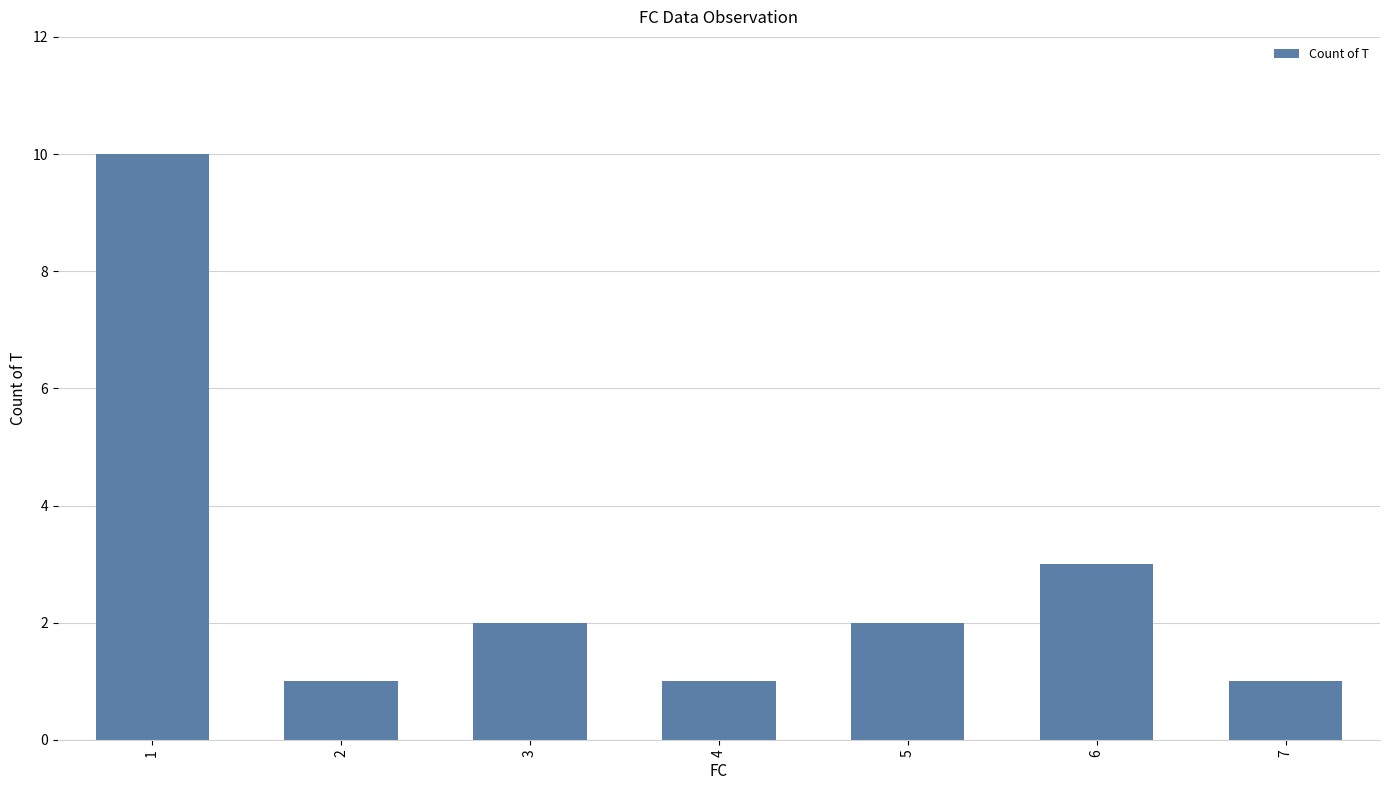

What is the difference between the maximum and minimum values?

9